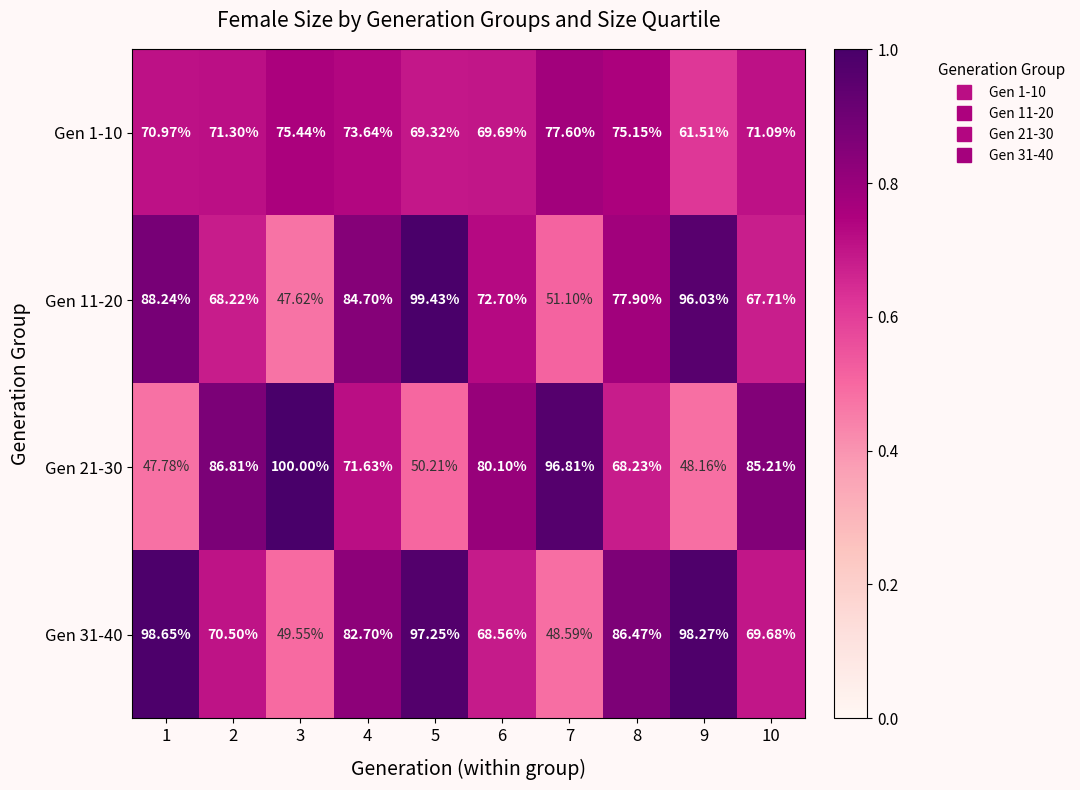

What is the greatest value displayed?

100.0